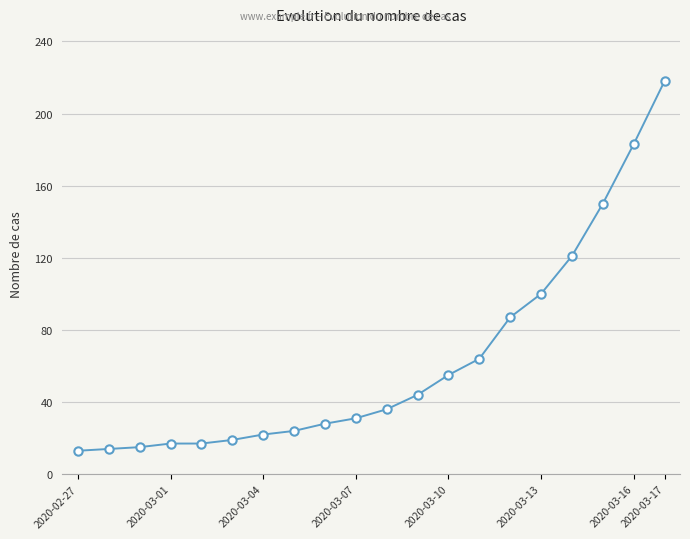

What is the maximum value shown in the chart?

218